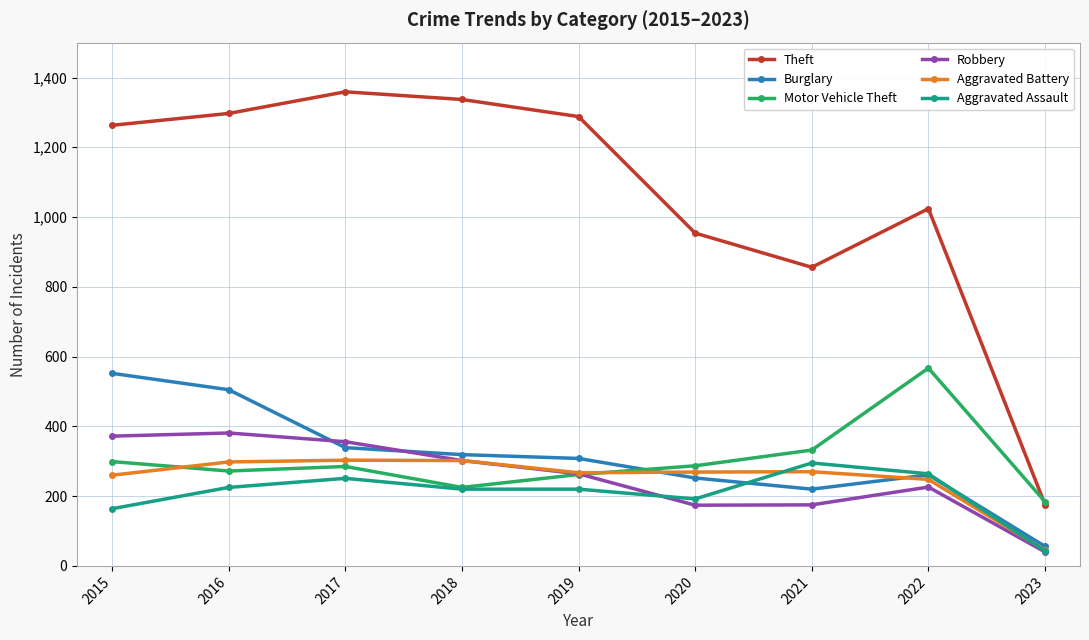

The value of Burglary at 2017 is 339. True or false?

True